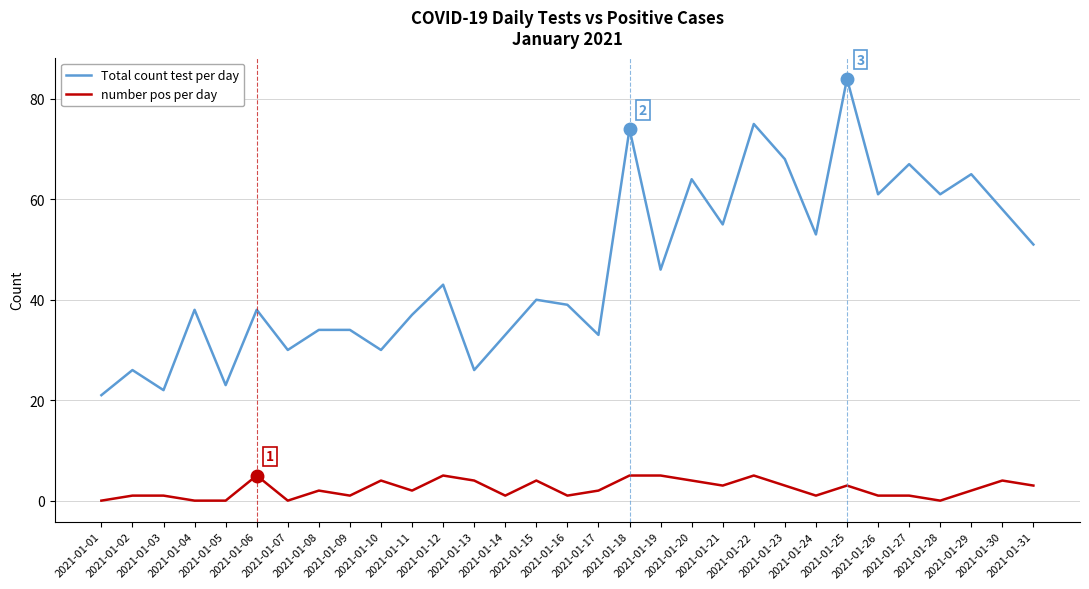

What is the minimum value for Total count test per day?

21